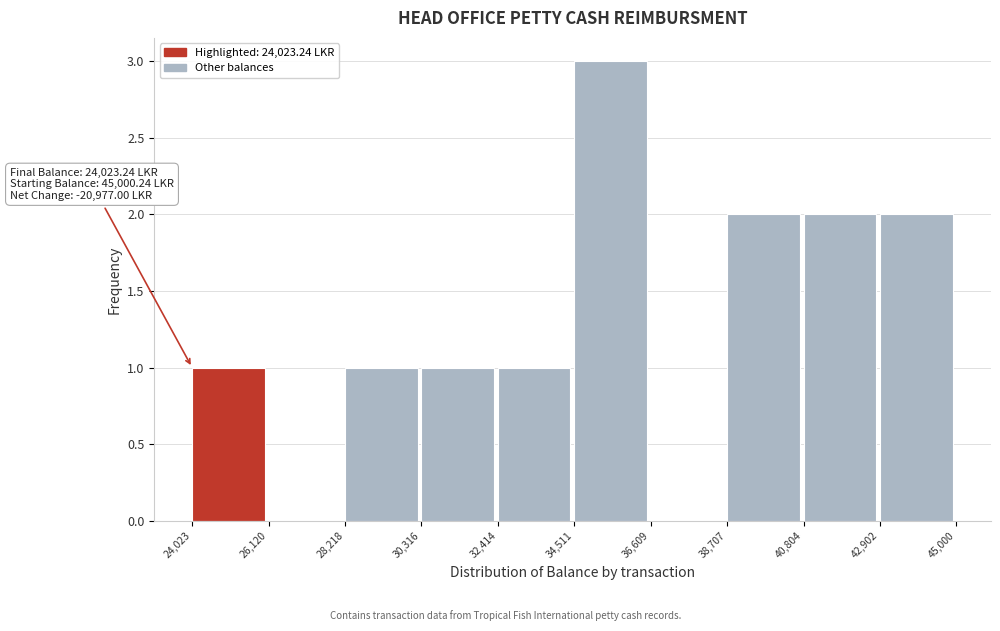

Which range on the x-axis has the tallest bar?

34,511 to 36,609